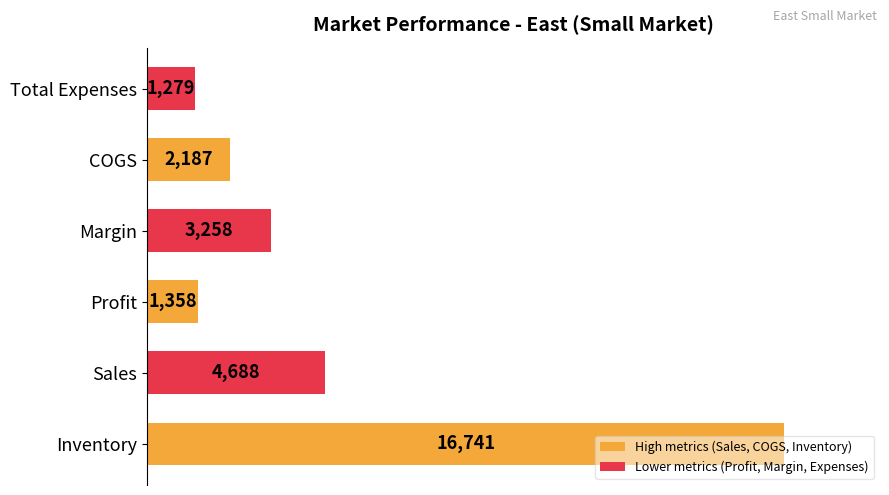

Where is the data nearest to the value 9010?

Sales